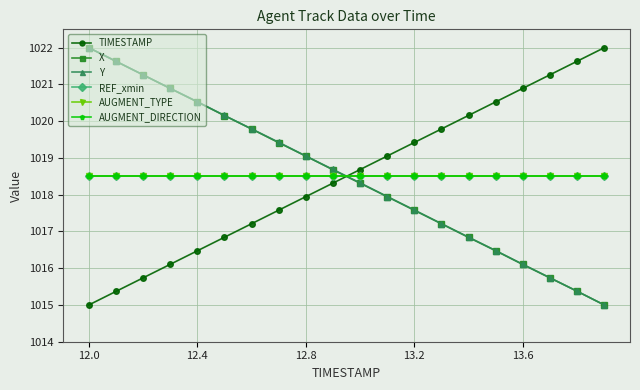

What is the value of the X point at the 6th from the left?

1020.2